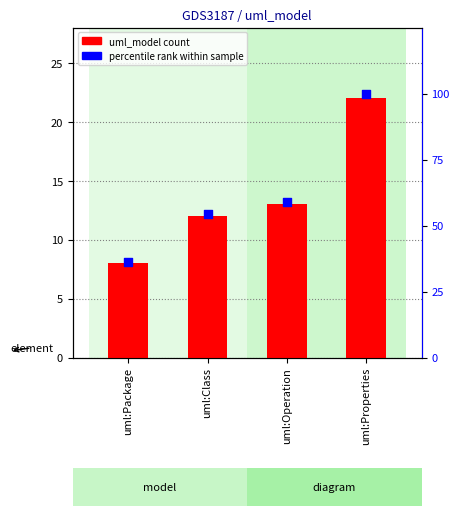

Which series has the largest Y range (max minus min)?

percentile rank within sample